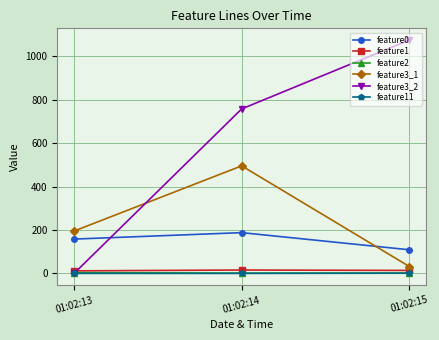

How many lines are shown in the chart?

6